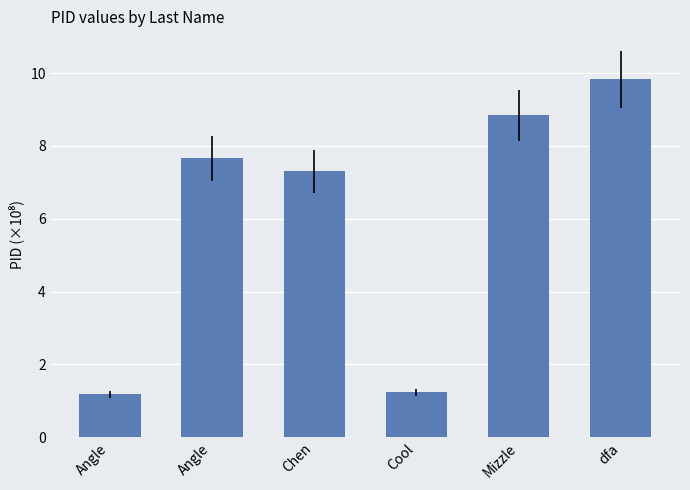

What is the label of the 2nd bar from the left?

Angle